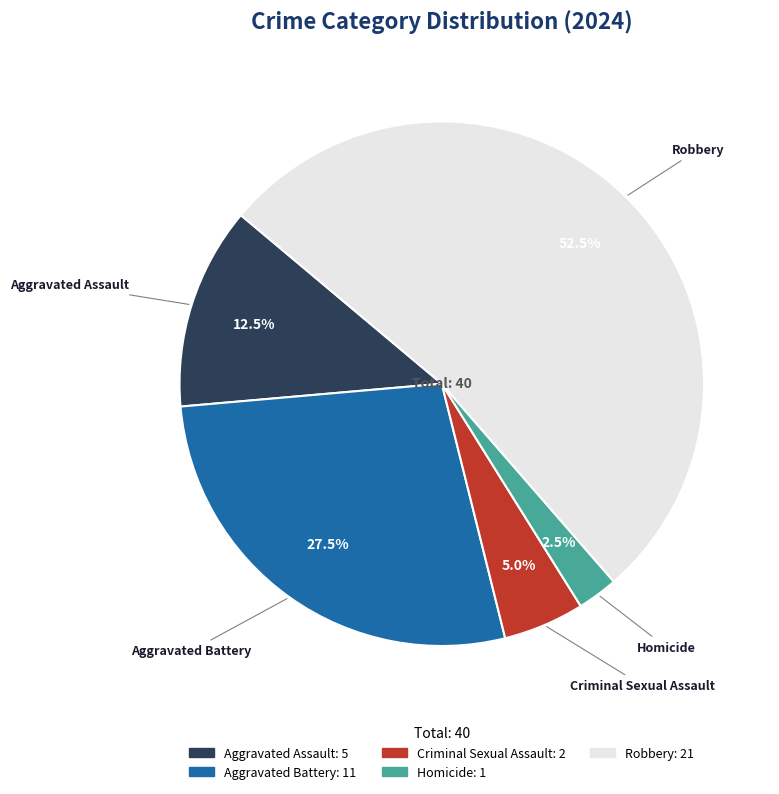

To the nearest percent, what is the average slice percentage?

20%